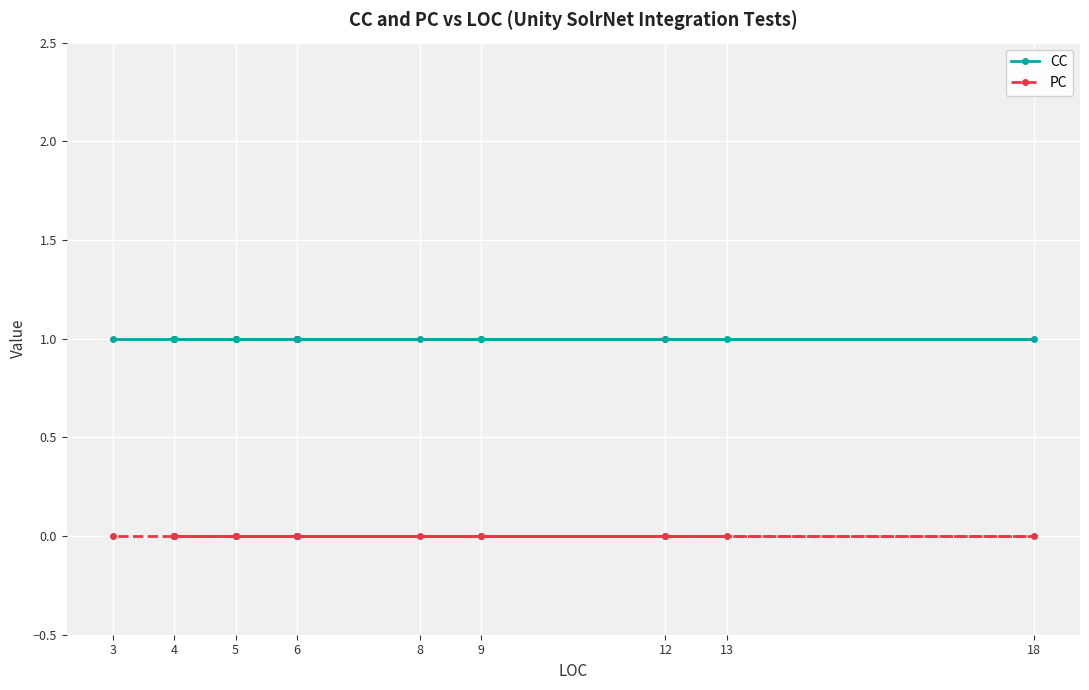

At which category does the chart reach its peak across all series?

6